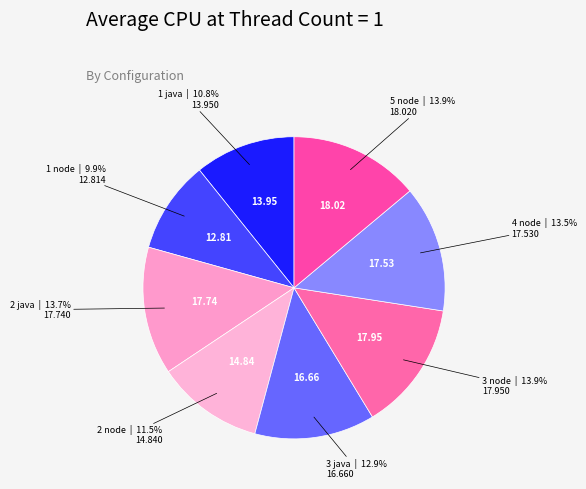

The 3 java slice represents 13% of the pie. True or false?

True